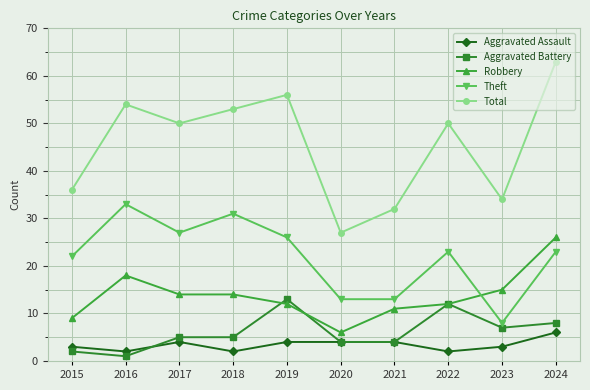

True or false: Aggravated Assault and Theft intersect in this chart.

False